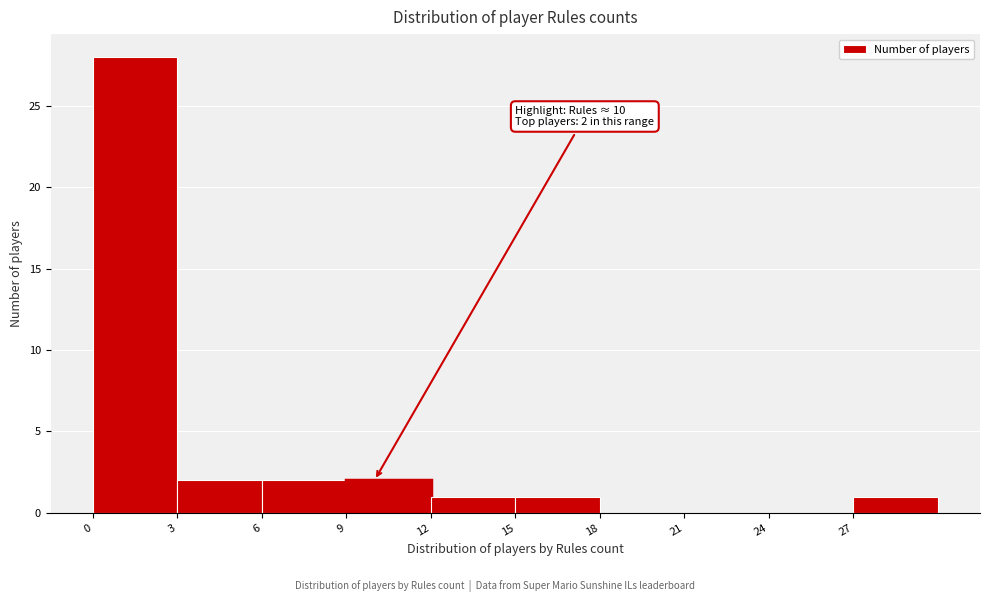

Which range on the x-axis has the tallest bar?

0 to 3